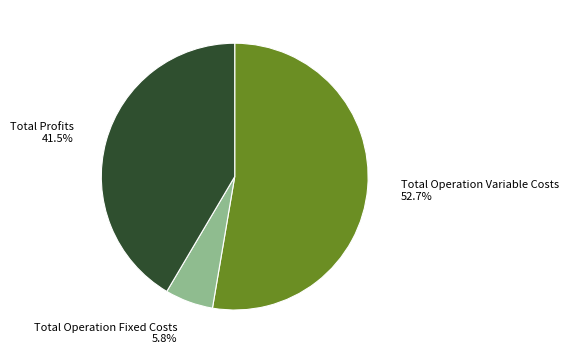

Is there any slice that represents more than half of the pie?

Yes